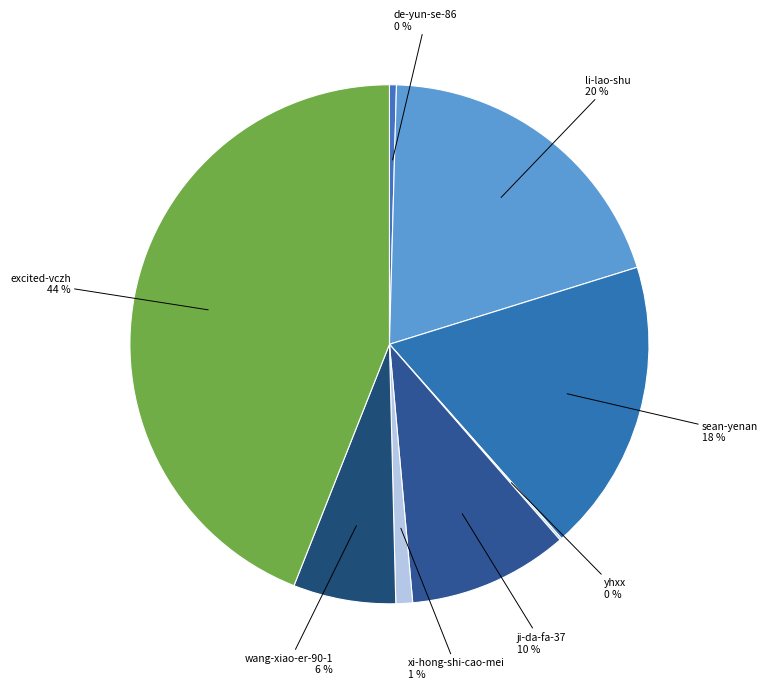

What percentage is the sean-yenan slice, to the nearest percent?

18%